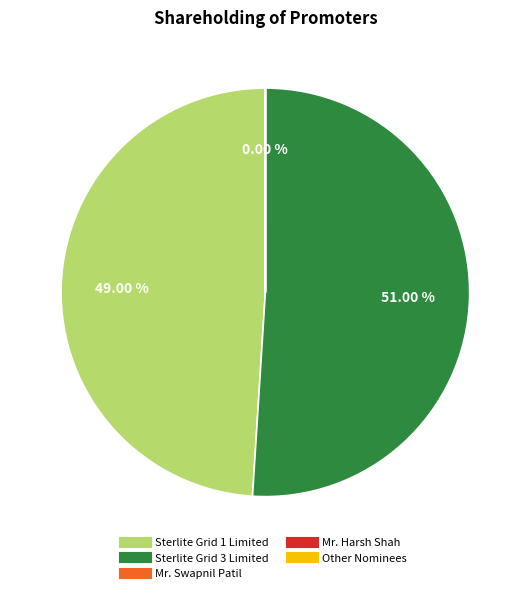

Is there a majority slice in this chart?

Yes